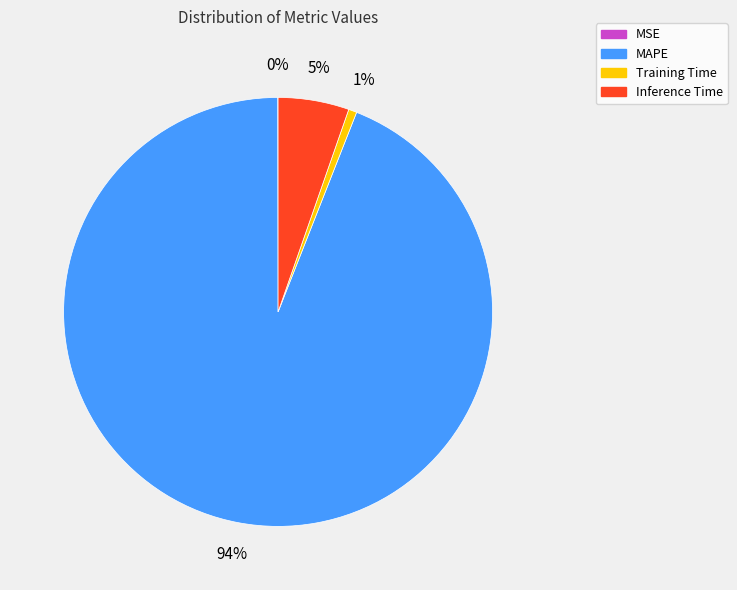

The Inference Time slice represents 5% of the pie. True or false?

True